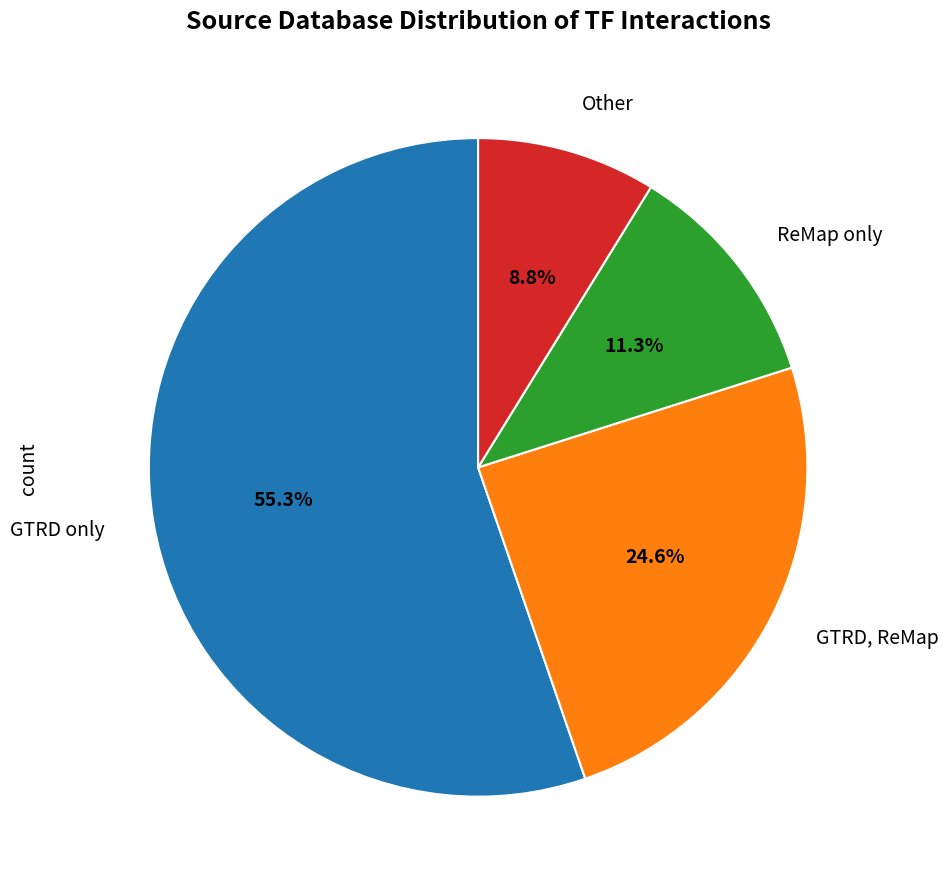

Count the number of slices in the pie.

4